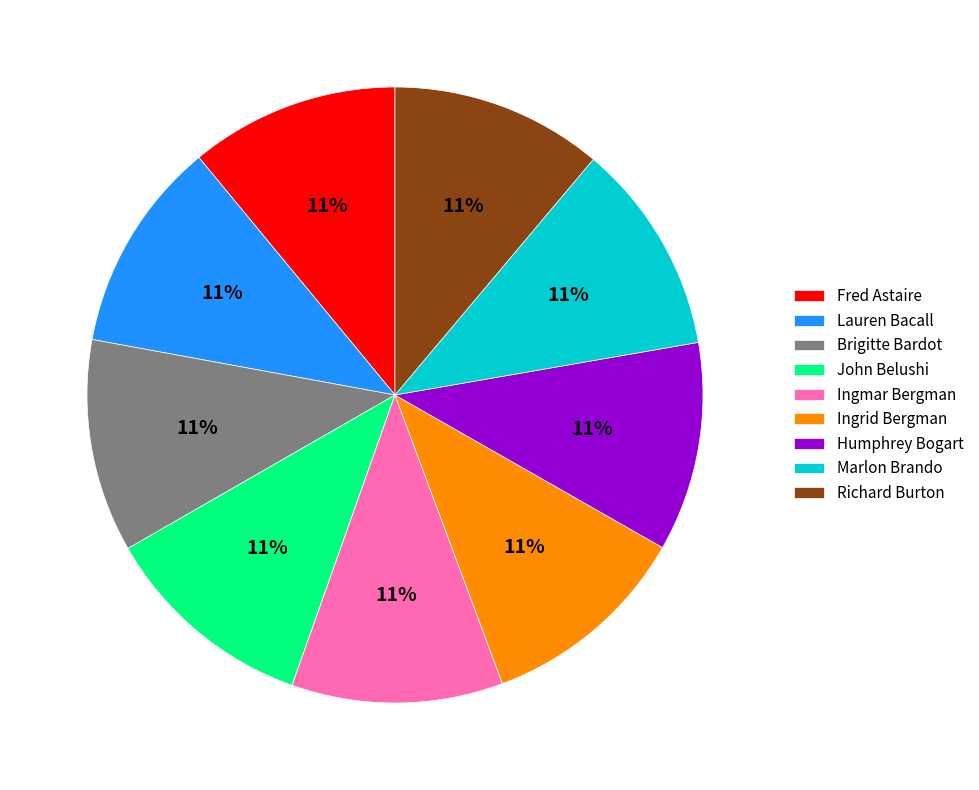

How many slices are in this pie chart?

9